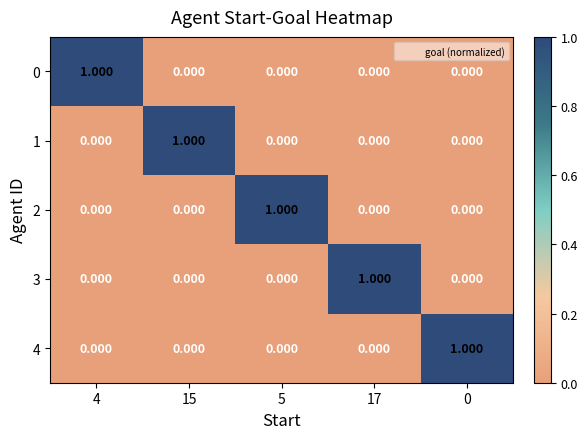

At which category is the sum across all series the highest?

4